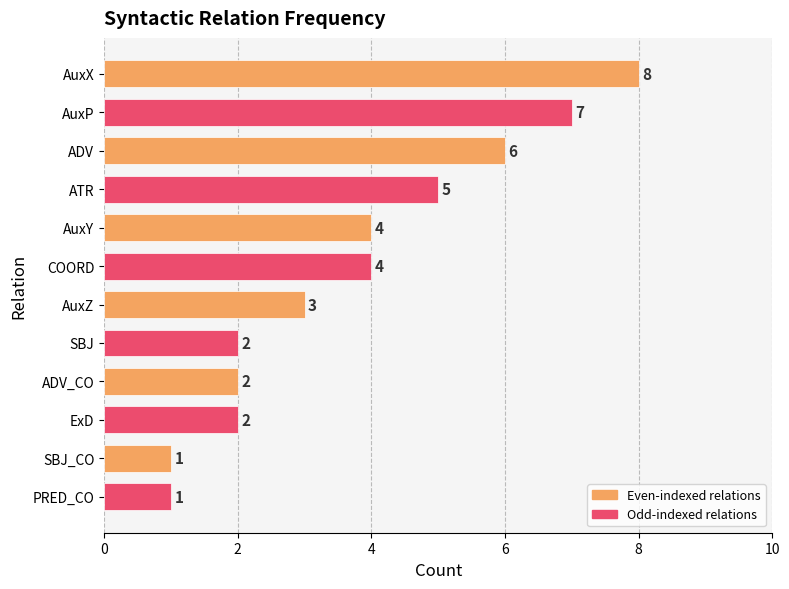

What is the difference between the maximum and minimum values?

7